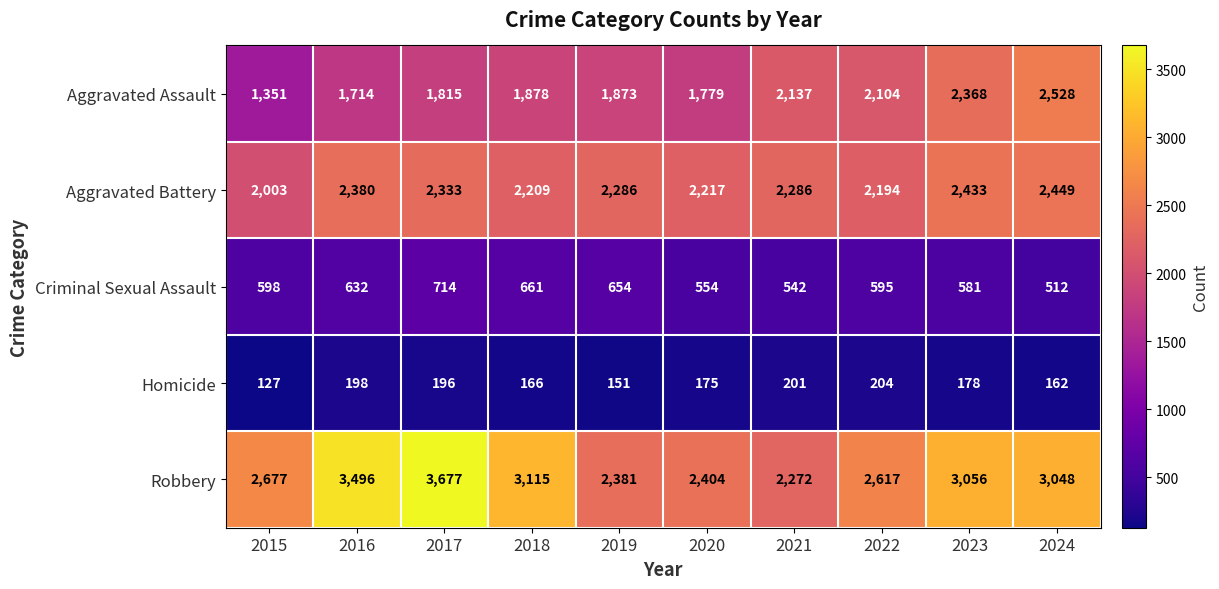

Which series has the largest range (max minus min)?

Robbery